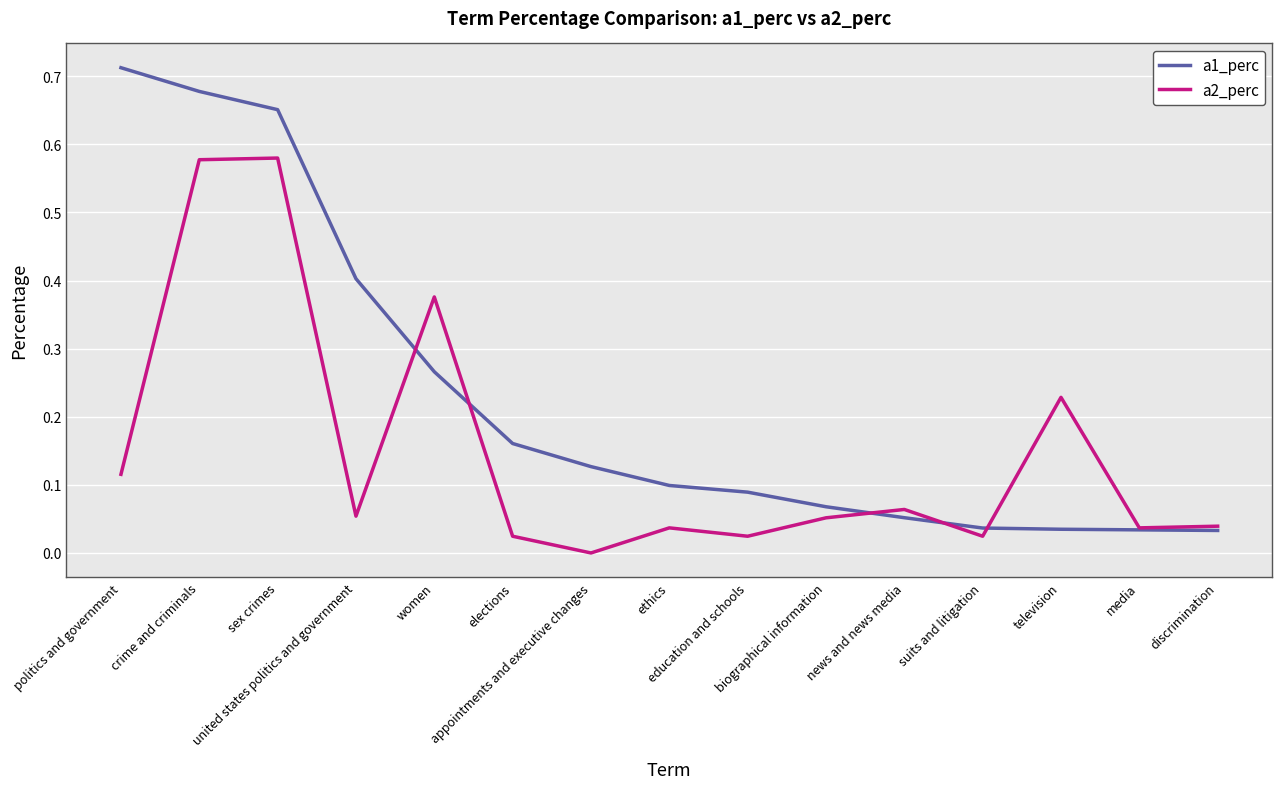

Which series has the widest spread of values?

a1_perc